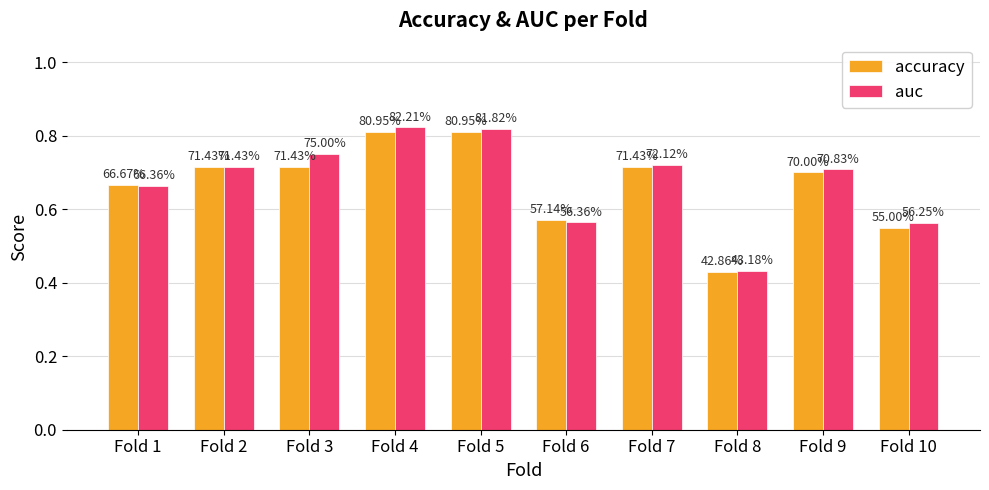

How many groups of bars are there?

10